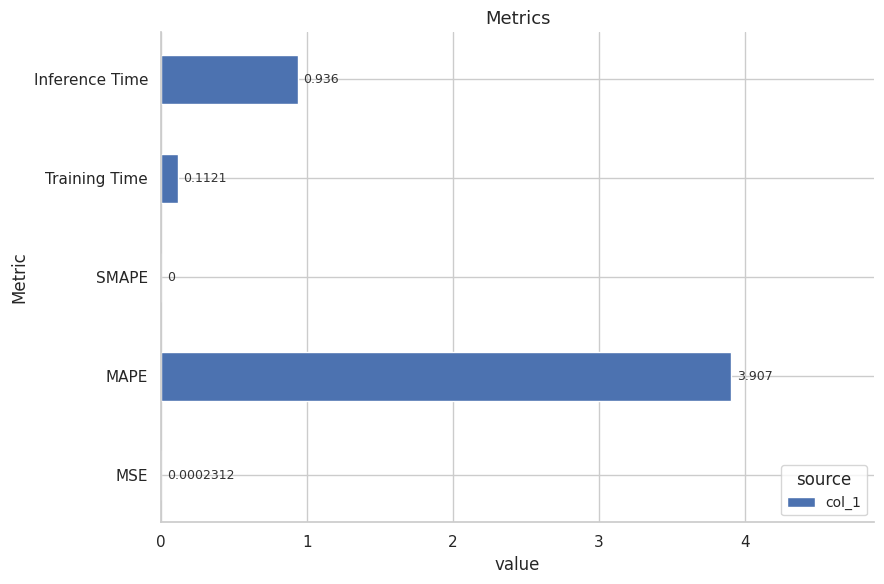

Where is the data nearest to the value 1?

Inference Time